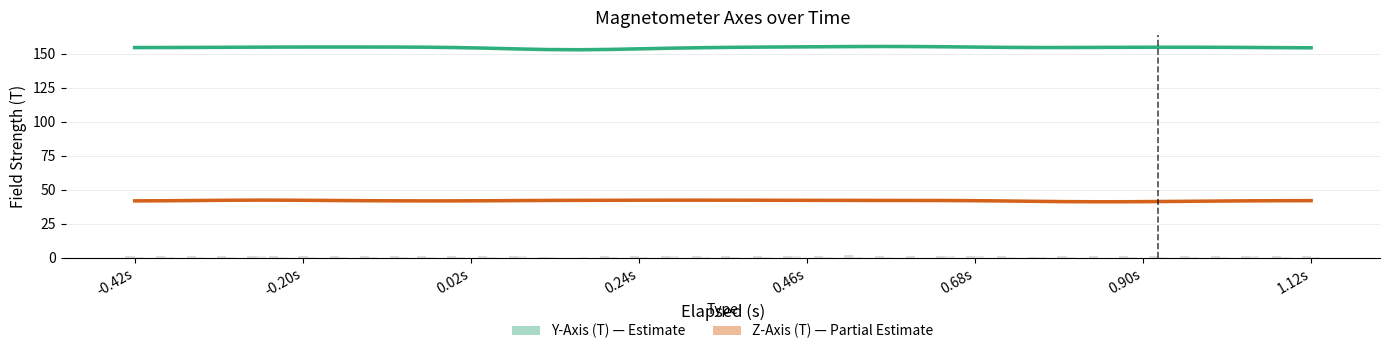

What is the sum of all Y-Axis (T) values?

6187.9